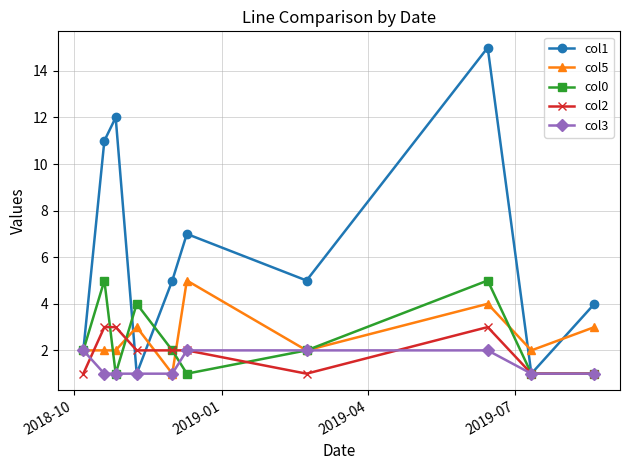

Which series has the largest total across all categories?

col1